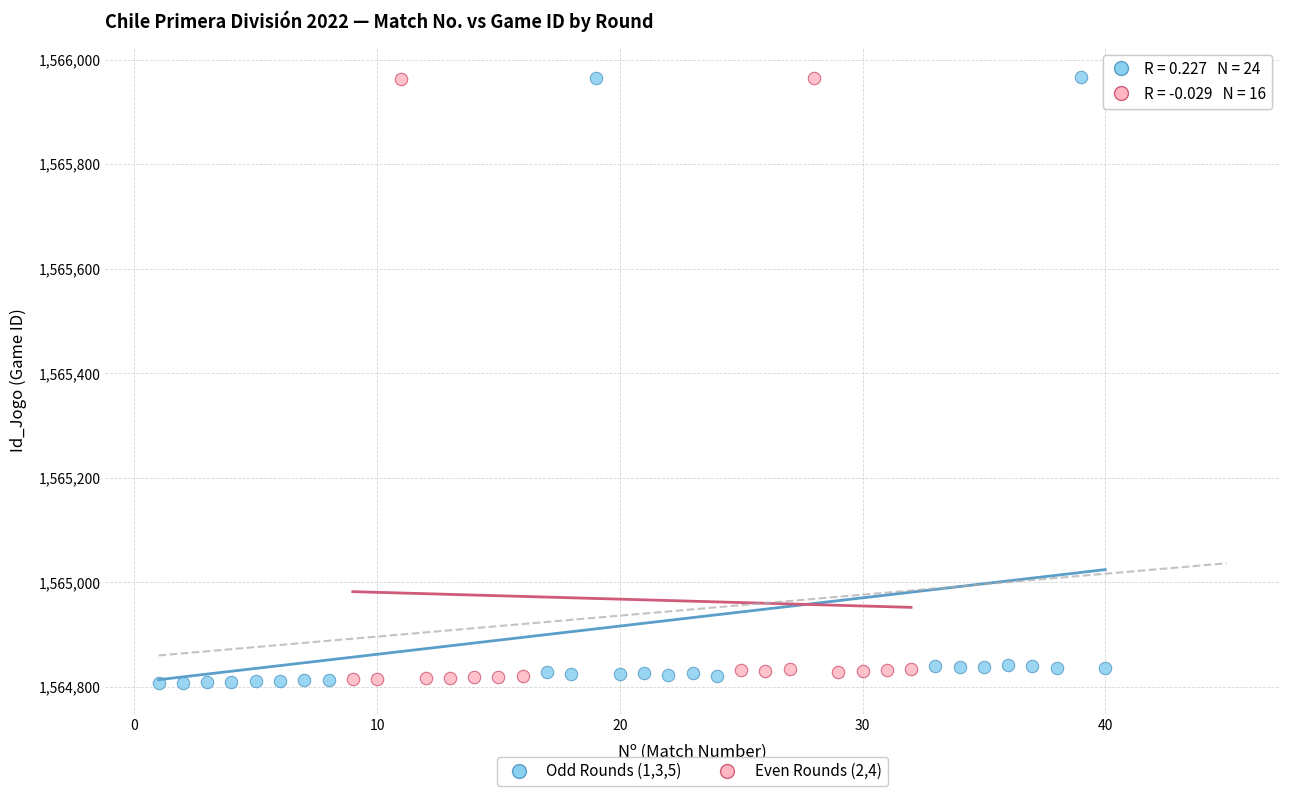

What are all the series names shown in the legend?

Odd Rounds (1,3,5), Even Rounds (2,4)